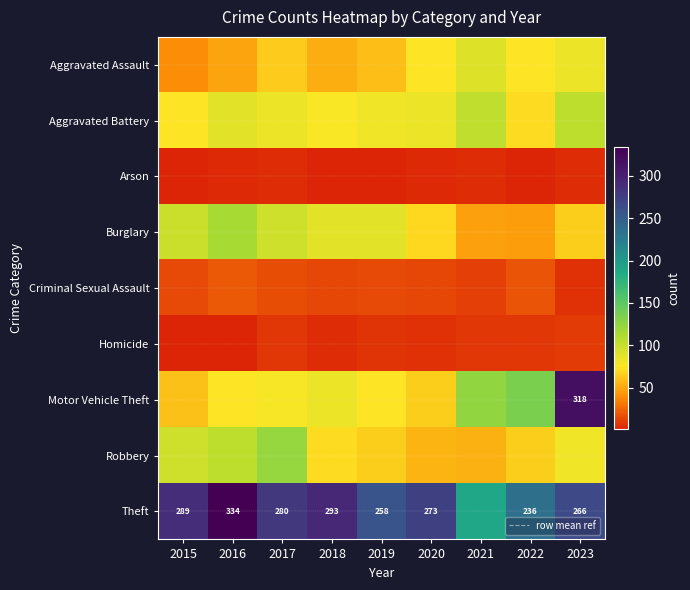

Which has a higher value, 2023 or 2021?

2021